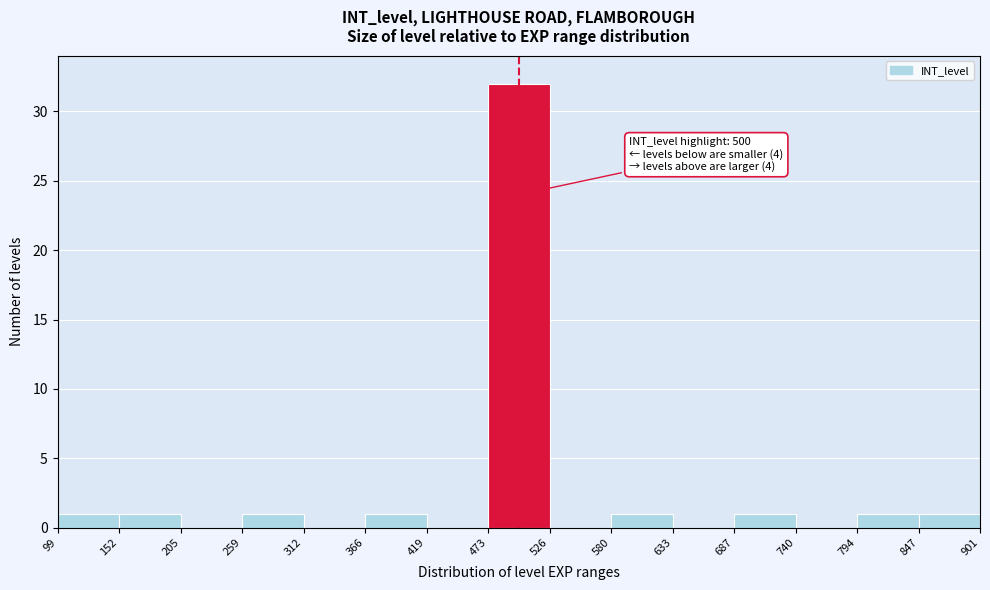

Over which range of the x-axis is the bar tallest?

473 to 526